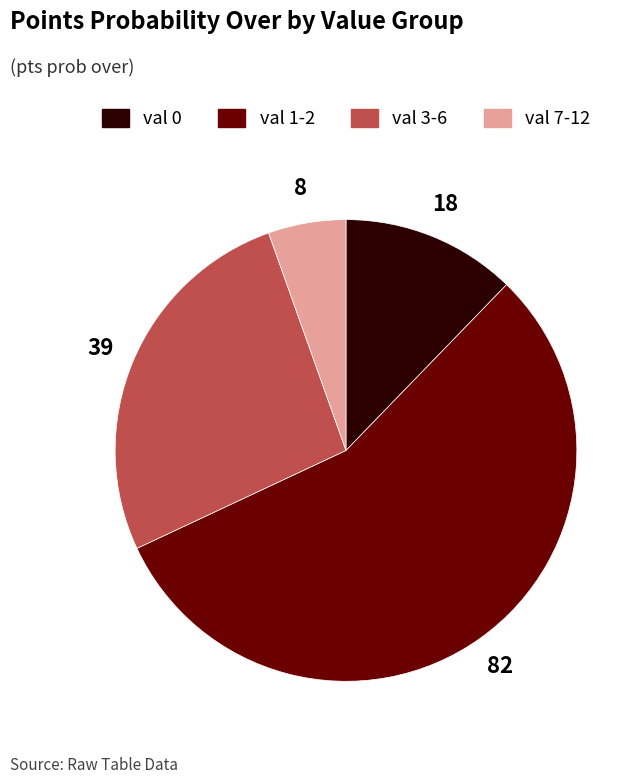

Count the number of slices in the pie.

4